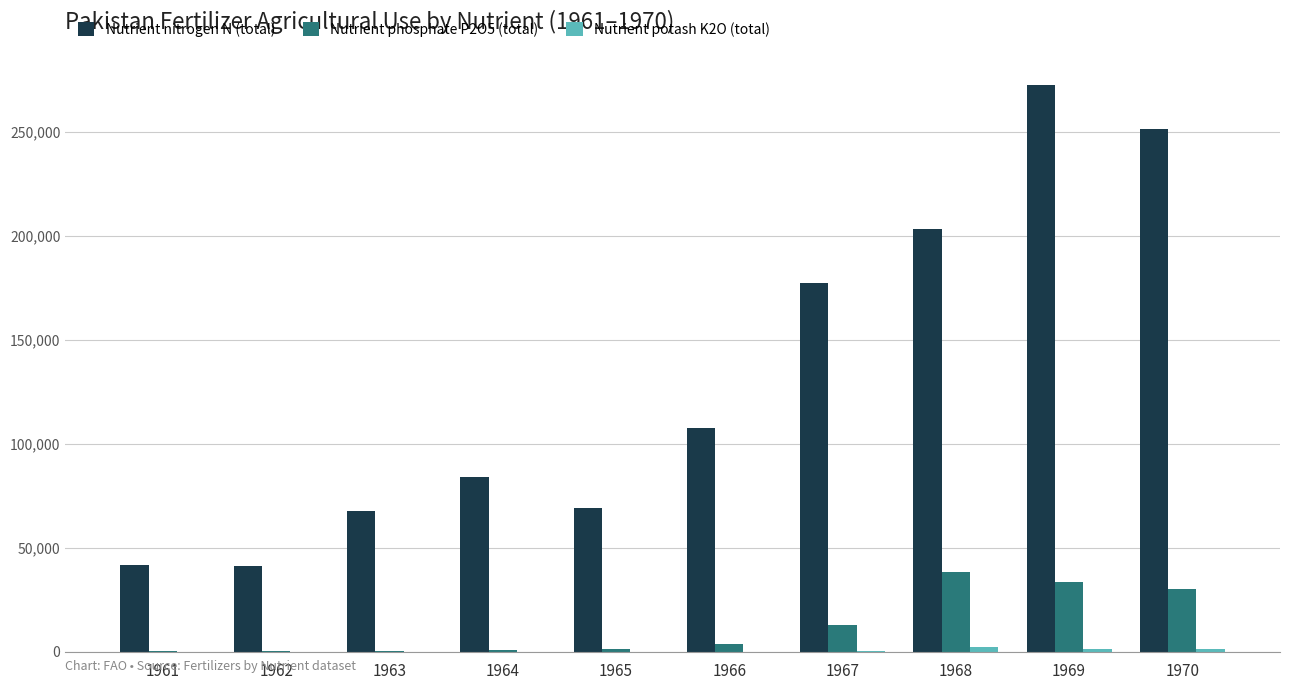

Count the number of categories in the chart.

10